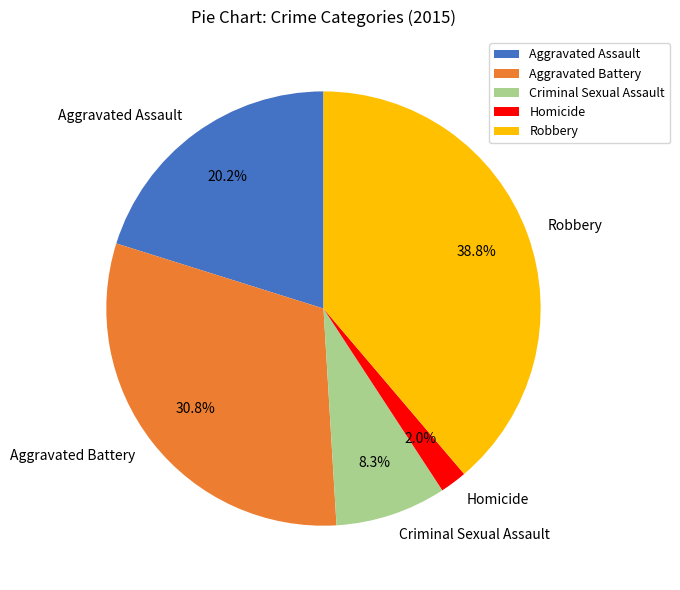

Rank the categories by value from lowest to highest.

Homicide, Criminal Sexual Assault, Aggravated Assault, Aggravated Battery, Robbery